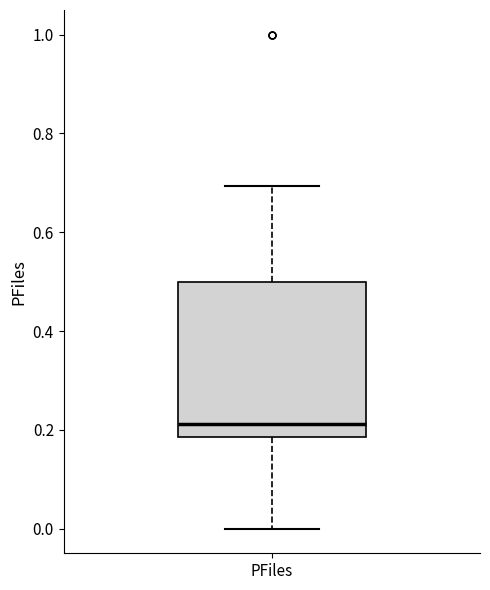

Where does the upper whisker of the box for PFiles end on the y-axis? The values are not printed on the chart, so give them approximately, as read against the axis.

0.70